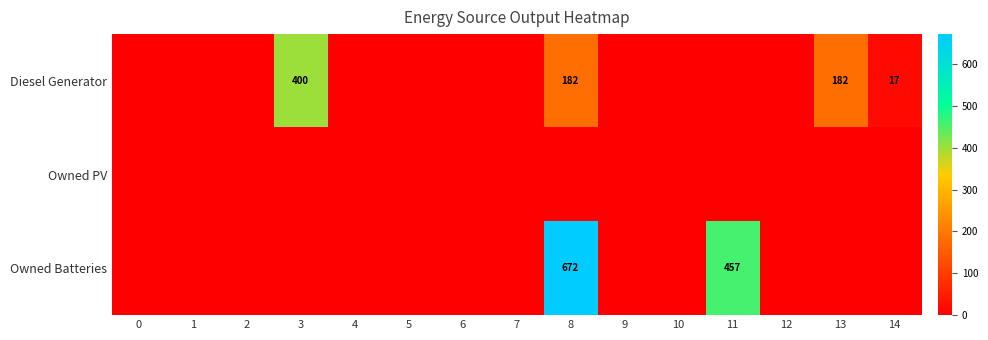

The Diesel Generator series shows 182 at 13. True or false?

True